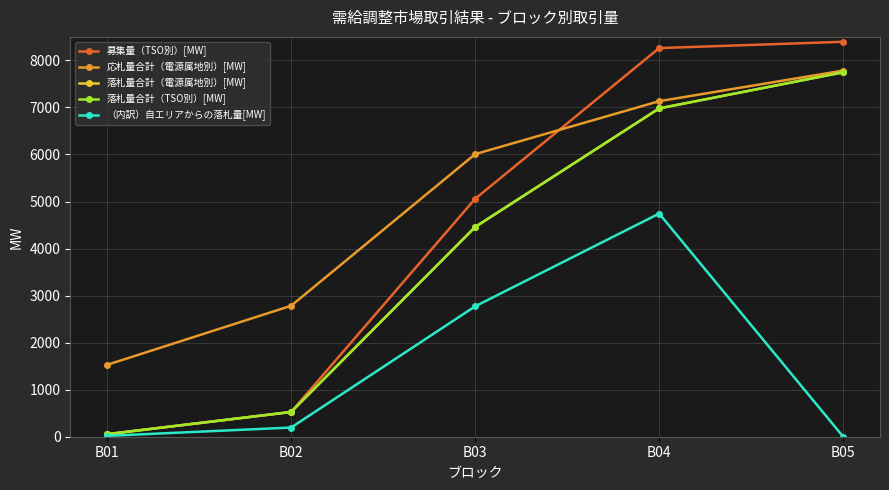

Does the chart have visible grid lines?

Yes